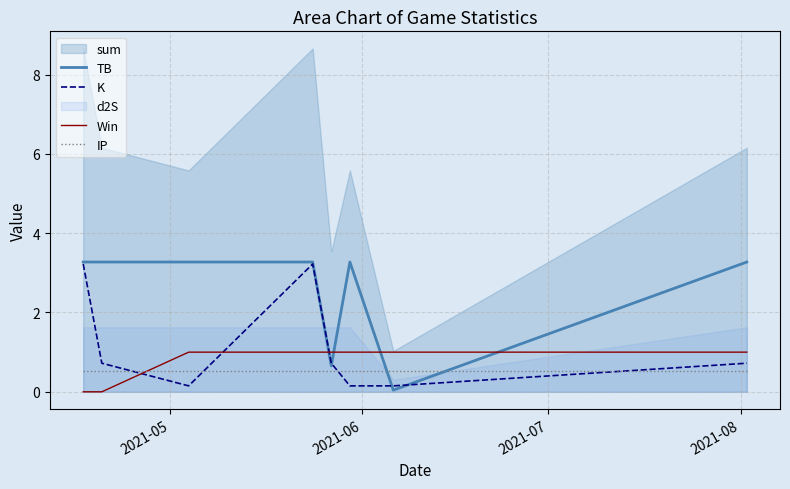

How many lines are shown in the chart?

4